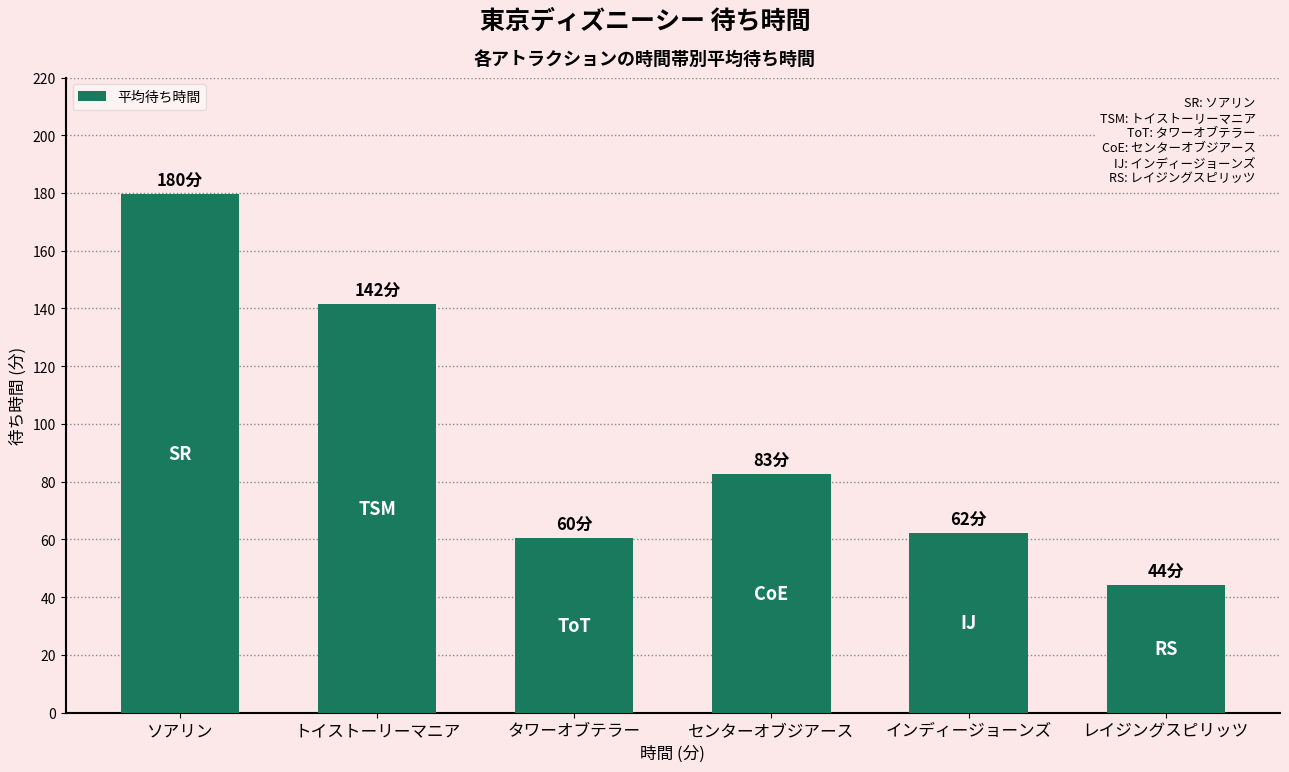

The value at インディージョーンズ is 16.6. True or false?

False